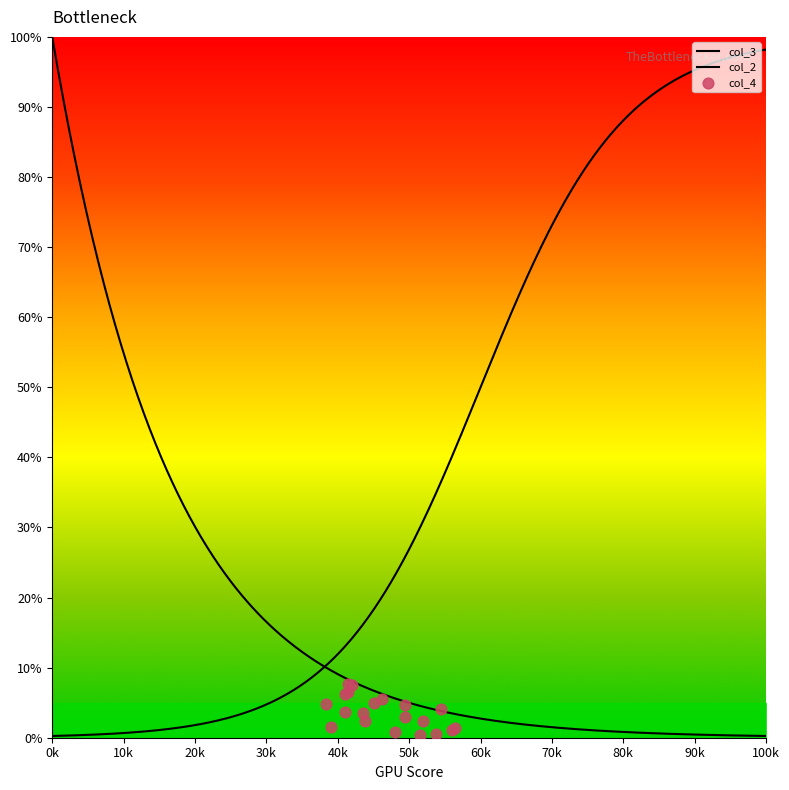

Is the value of col_4 at 2 greater than the value of col_3 at 6?

No